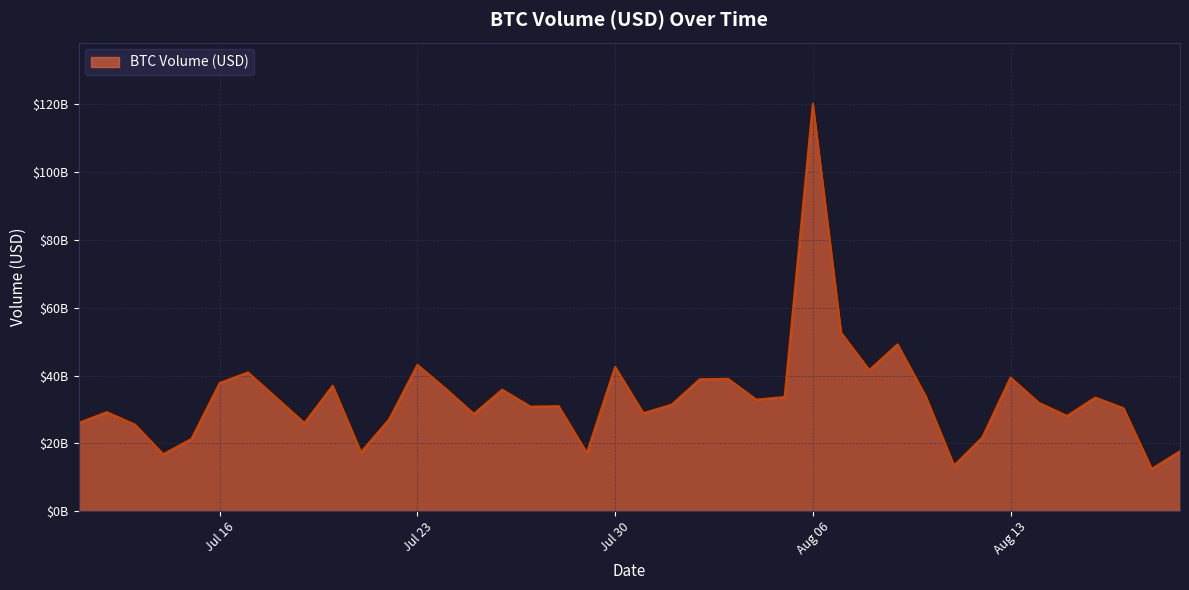

Does the chart have visible grid lines?

Yes